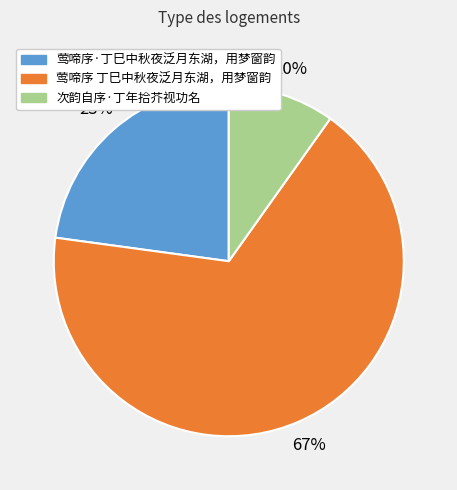

To the nearest percent, what is the average slice percentage?

33%